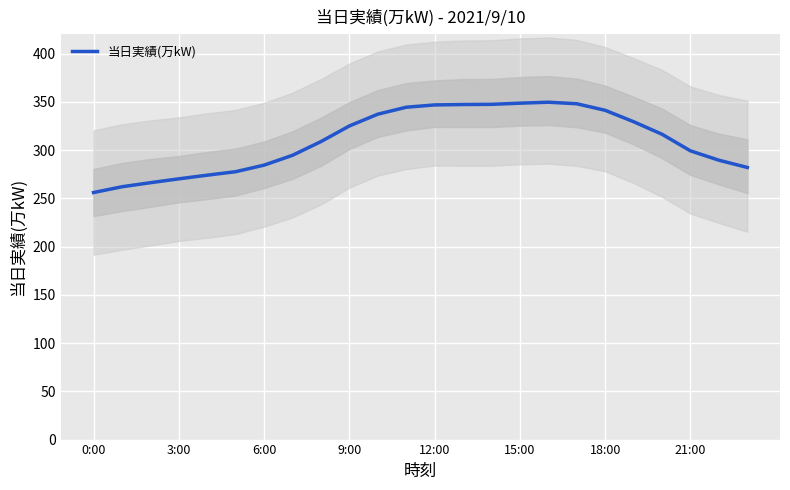

Approximately how many times larger is the value at 12 compared to 19?

1.1